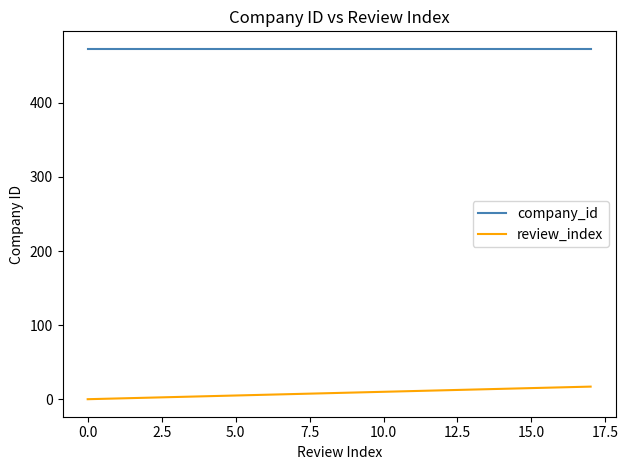

List the series in order of their overall mean, highest first.

company_id, review_index